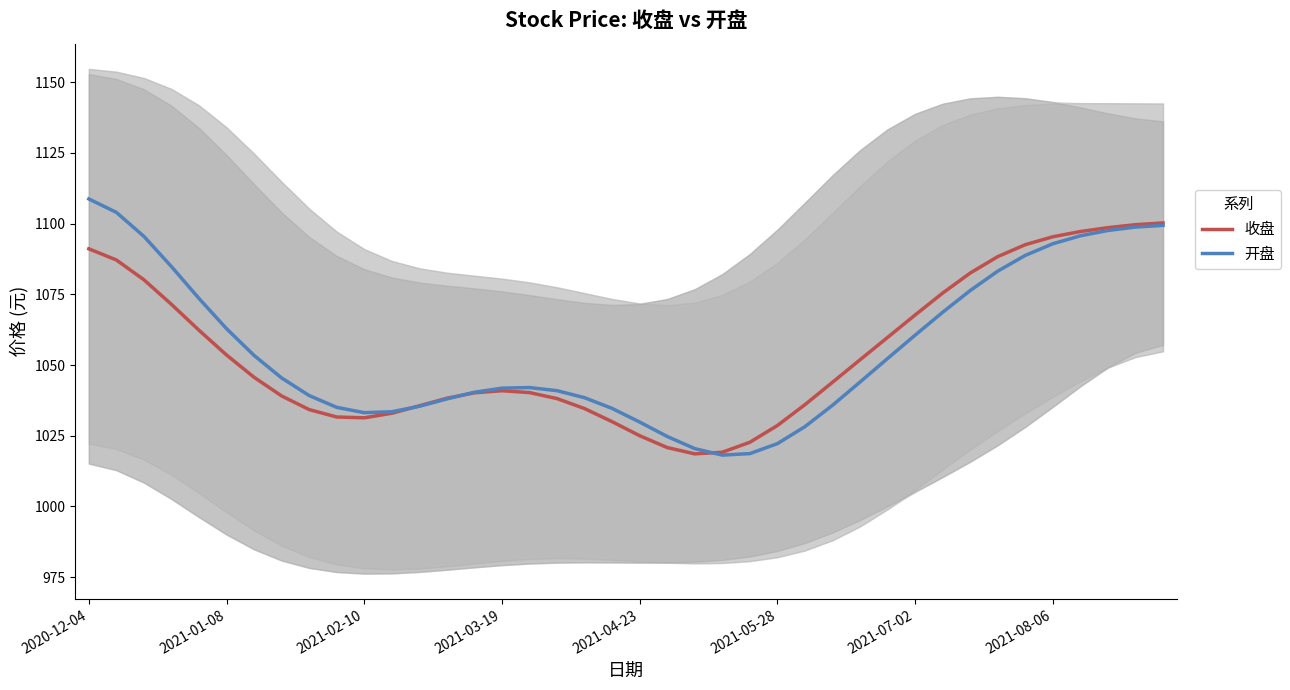

True or false: 开盘 has a value of 1033.2 at 2021-02-10.

True